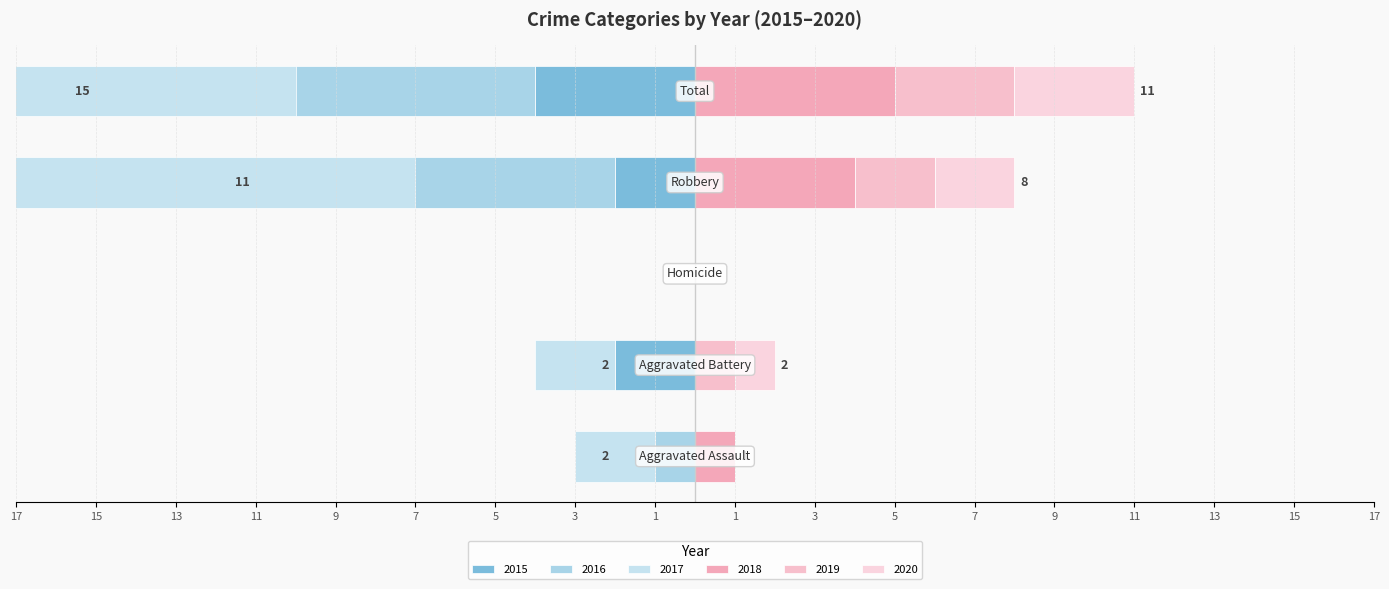

Are the bars horizontal?

Yes